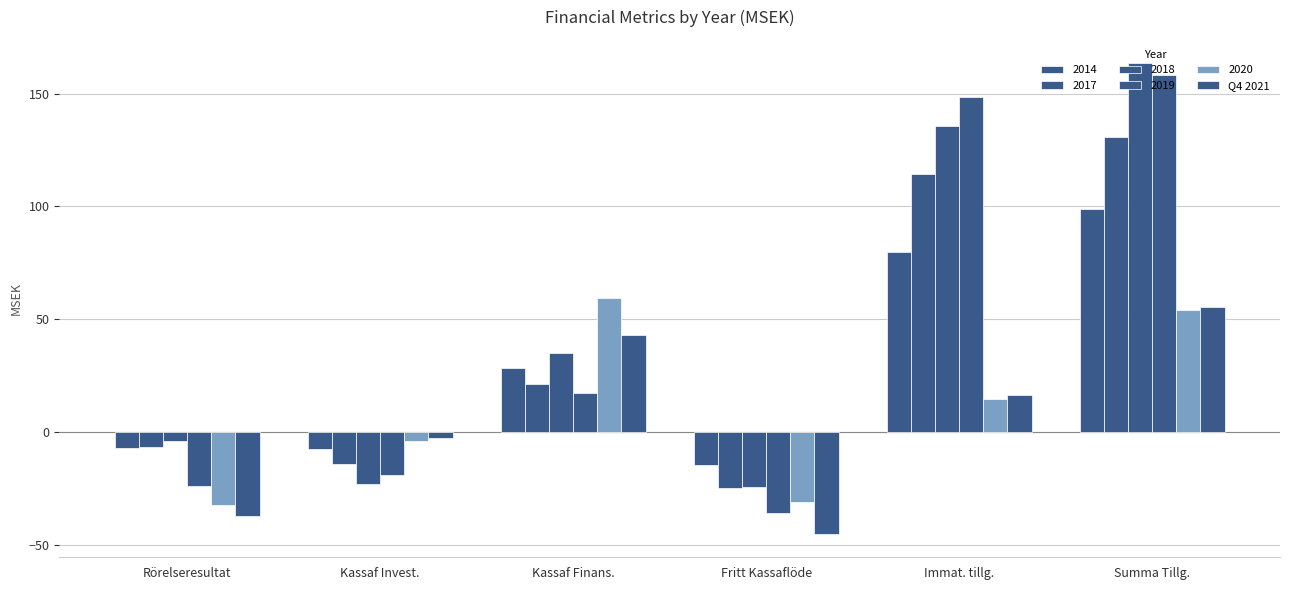

How many distinct data groups are displayed?

6